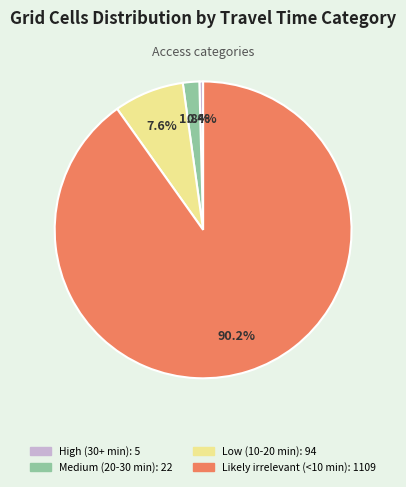

Which slice represents more than half of the pie?

Likely irrelevant (<10 min)